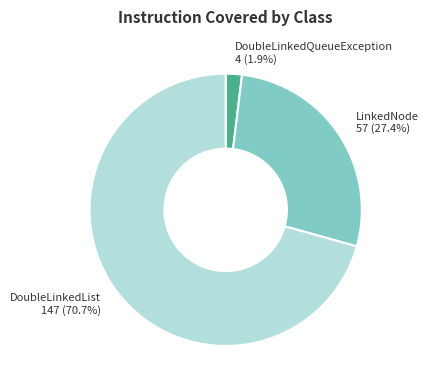

What percentage is the DoubleLinkedList slice, to the nearest percent?

71%